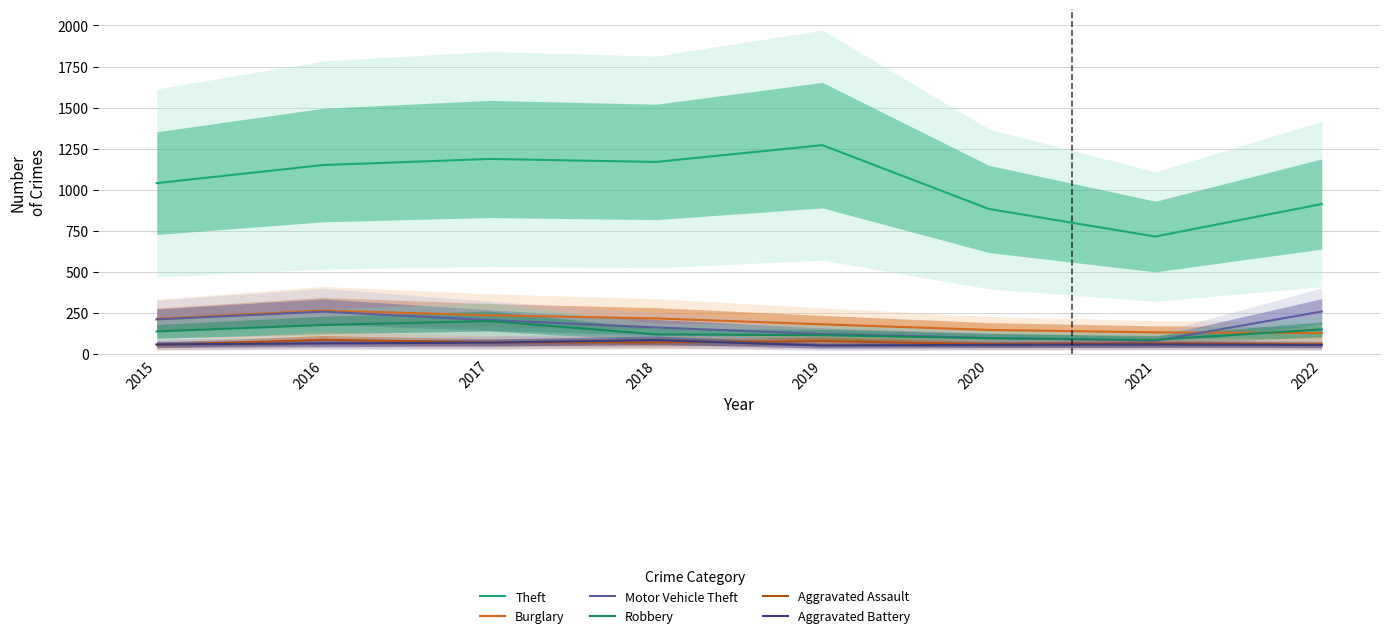

Is the value of Robbery at 2021 greater than the value of Theft at 2020?

No